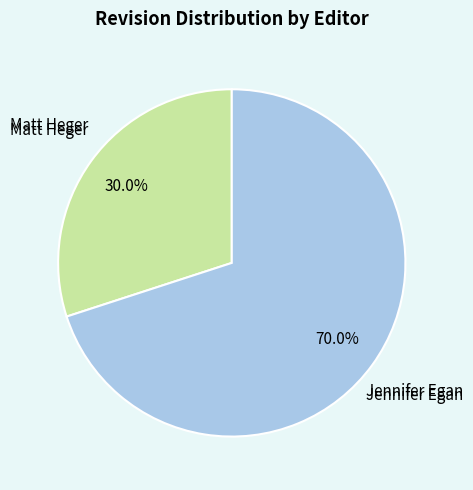

Does any single category account for the majority?

Yes